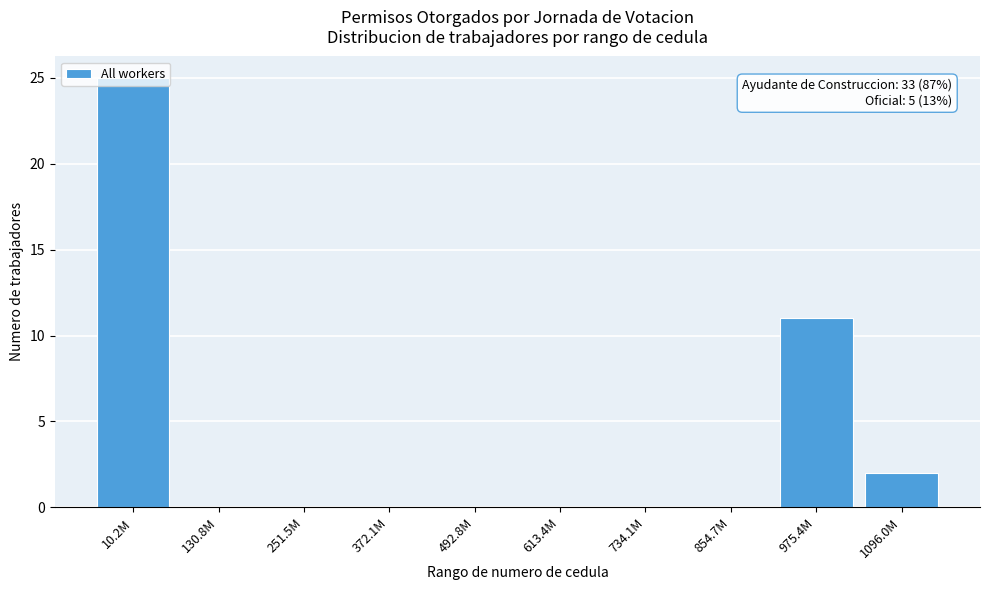

Is it true that the value at 10.2M is 9?

False